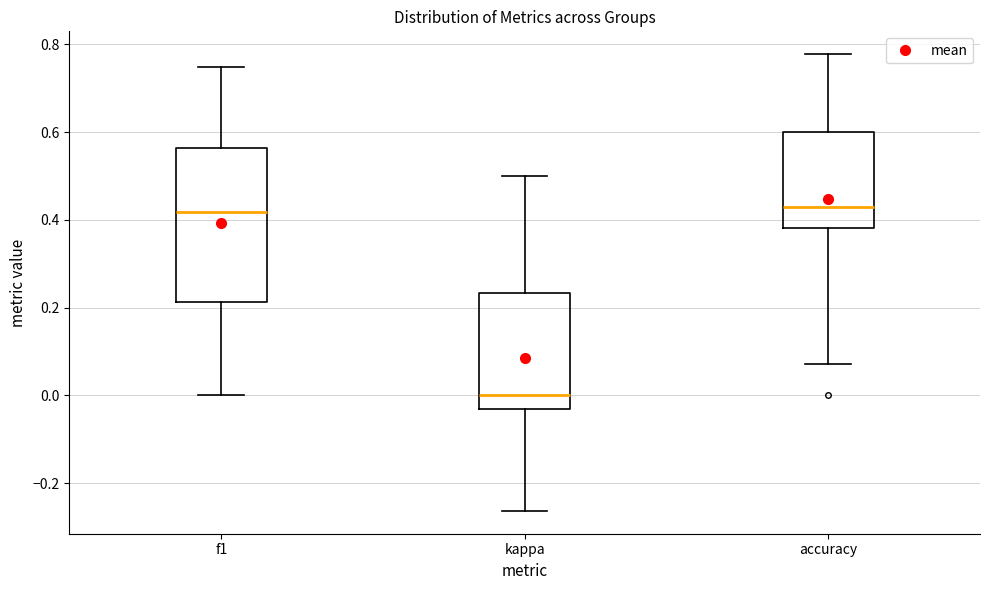

Reading left to right, read every box against the y-axis: the position of its median line, the range the box covers, and the ends of its whiskers. The values are not printed on the chart, so give them approximately, as read against the axis.

f1: median 0.42, box 0.22 to 0.56, whiskers 0.00 to 0.74
kappa: median 0.00, box -0.04 to 0.24, whiskers -0.26 to 0.50
accuracy: median 0.42, box 0.38 to 0.60, whiskers 0.08 to 0.78